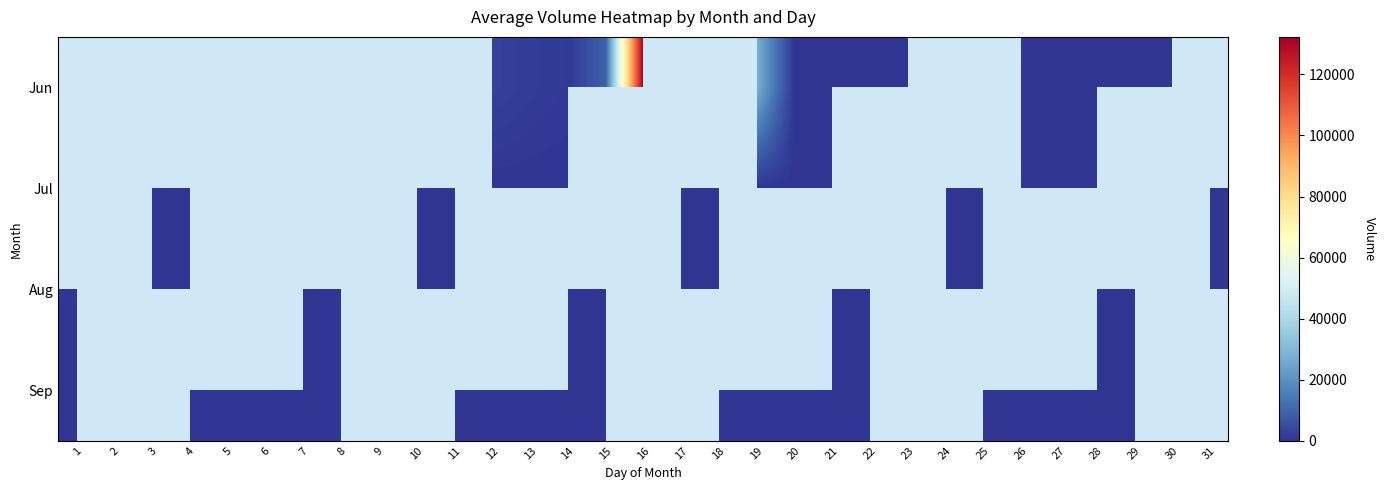

What is the difference between the highest and lowest values at 15?

9205.0